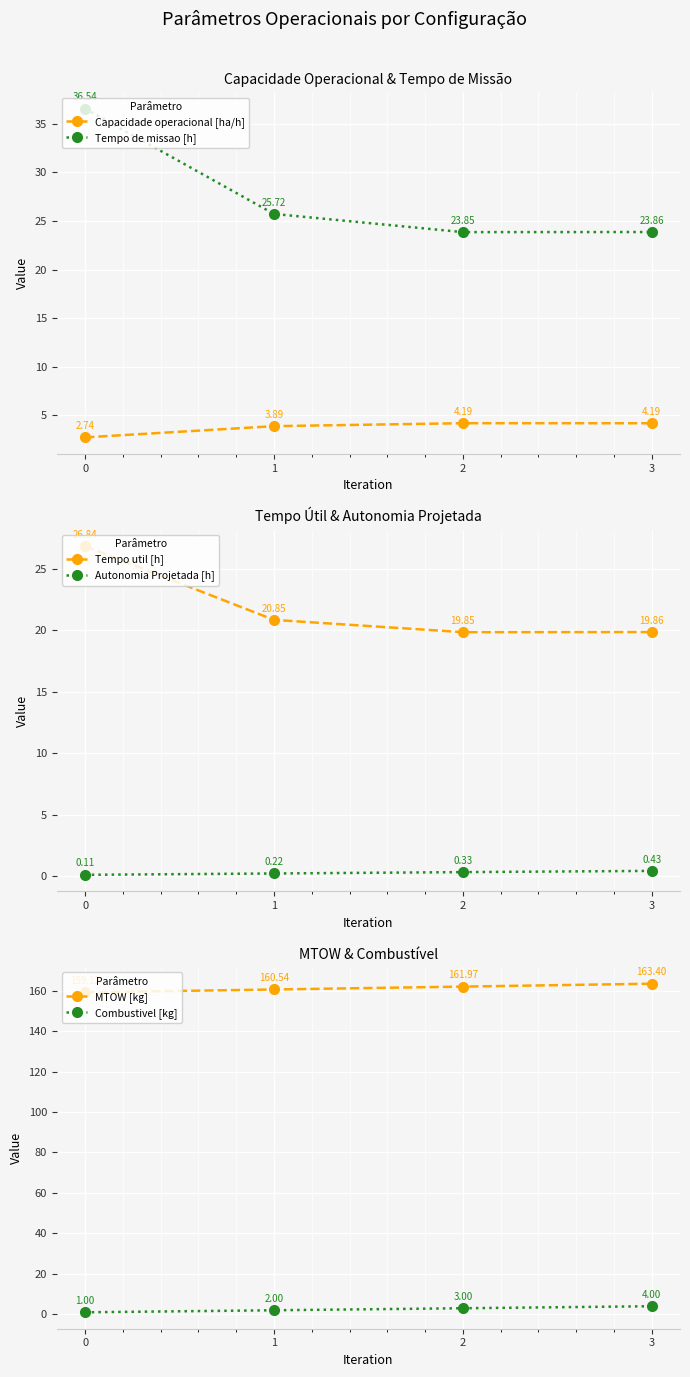

What is the difference between the maximum and minimum values in the Combustivel [kg] series?

3.0